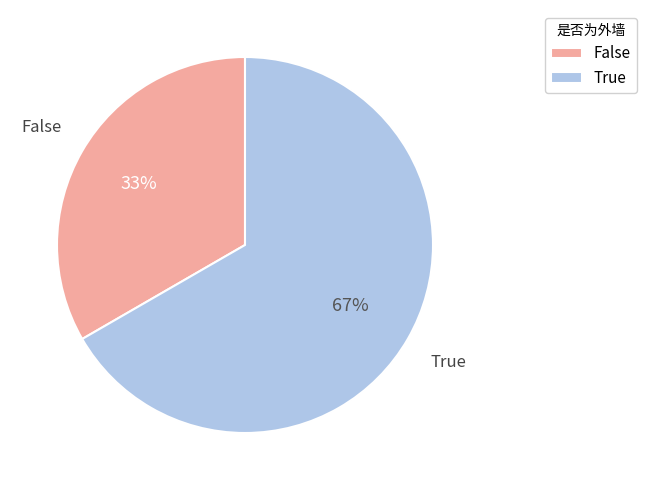

Between False and True, which is larger?

True